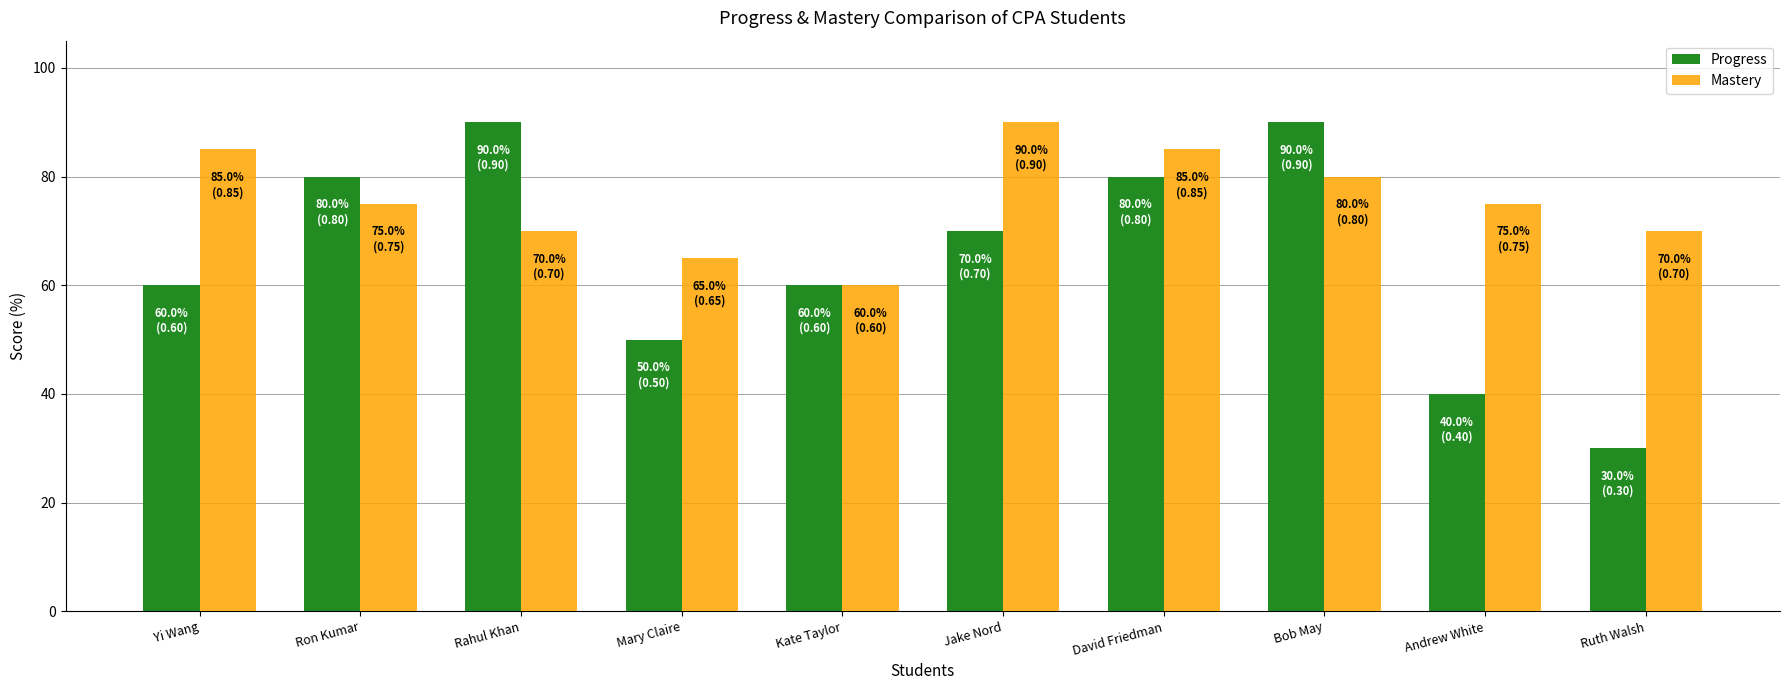

Where does the Progress series first go above 70?

Ron Kumar